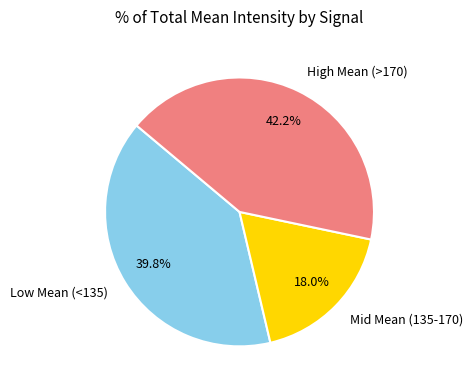

What percentage is NOT represented by Mid Mean (135-170)?

82.0%